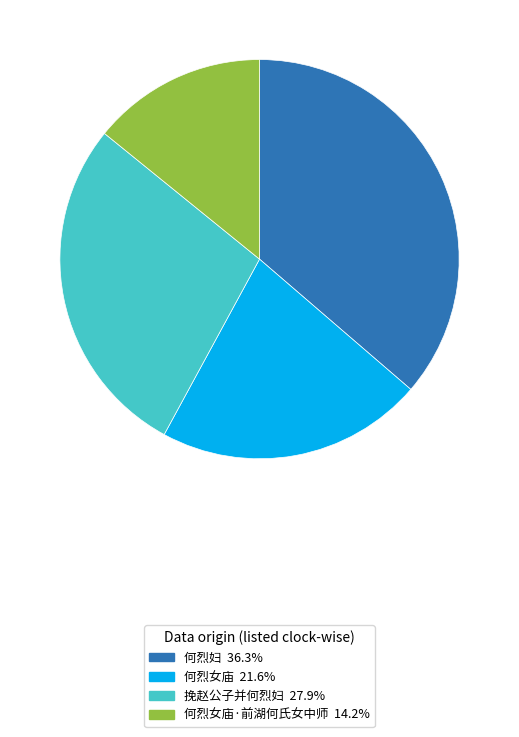

Is the sum of 何烈妇 36.3% and 何烈女庙·前湖何氏女中师 14.2% greater than half?

Yes